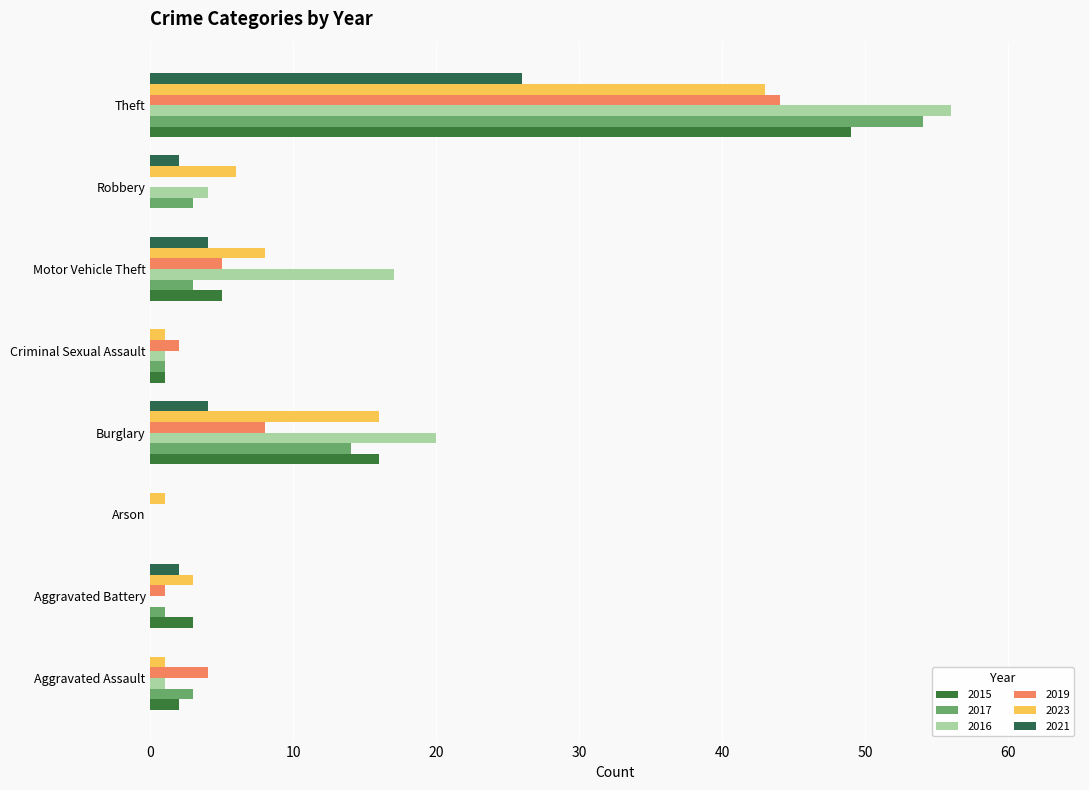

What is the value of the 2023 bar at the 5th from the left?

1